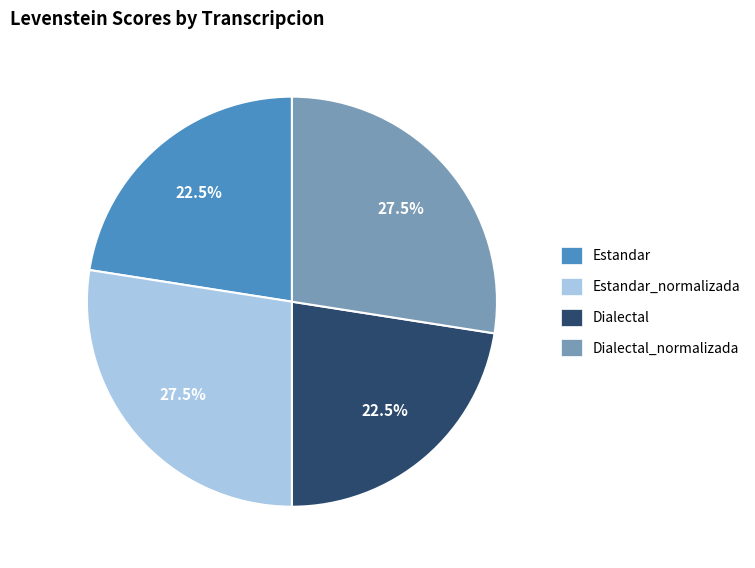

How many segments does this pie chart have?

4